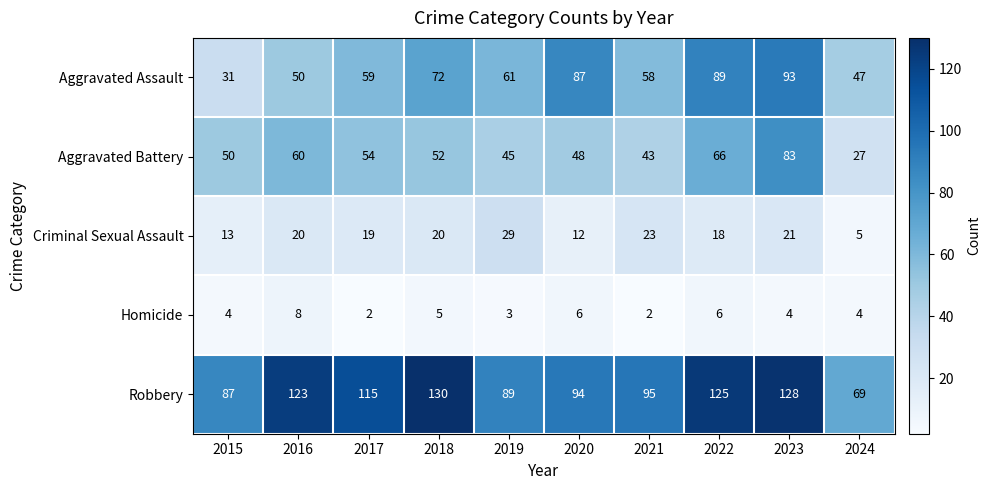

Is it true that Homicide equals 1 at 2015?

False